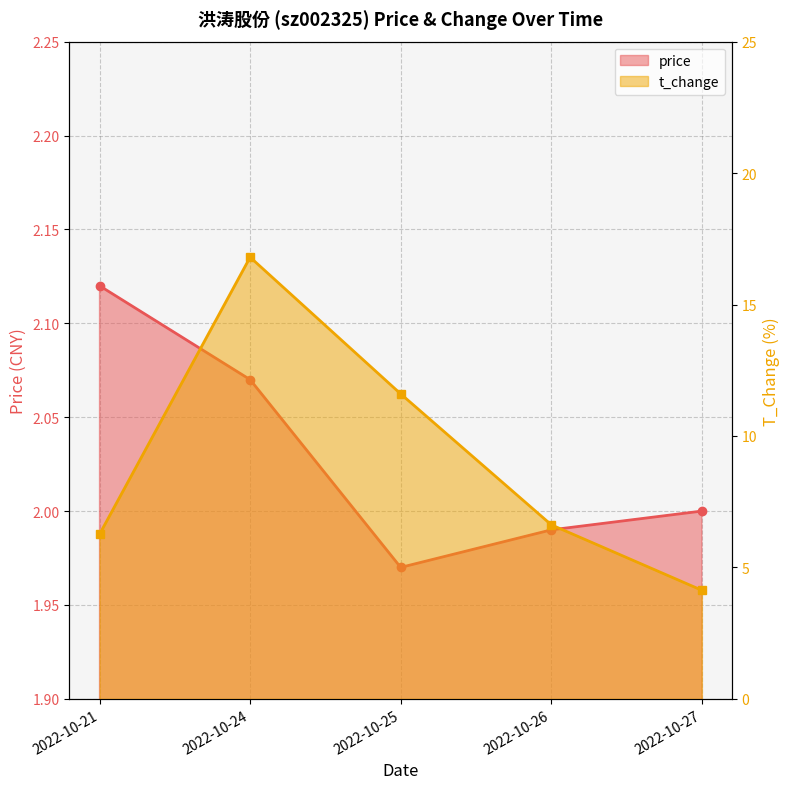

True or false: price has a value of 2.0 at 2022-10-26.

True